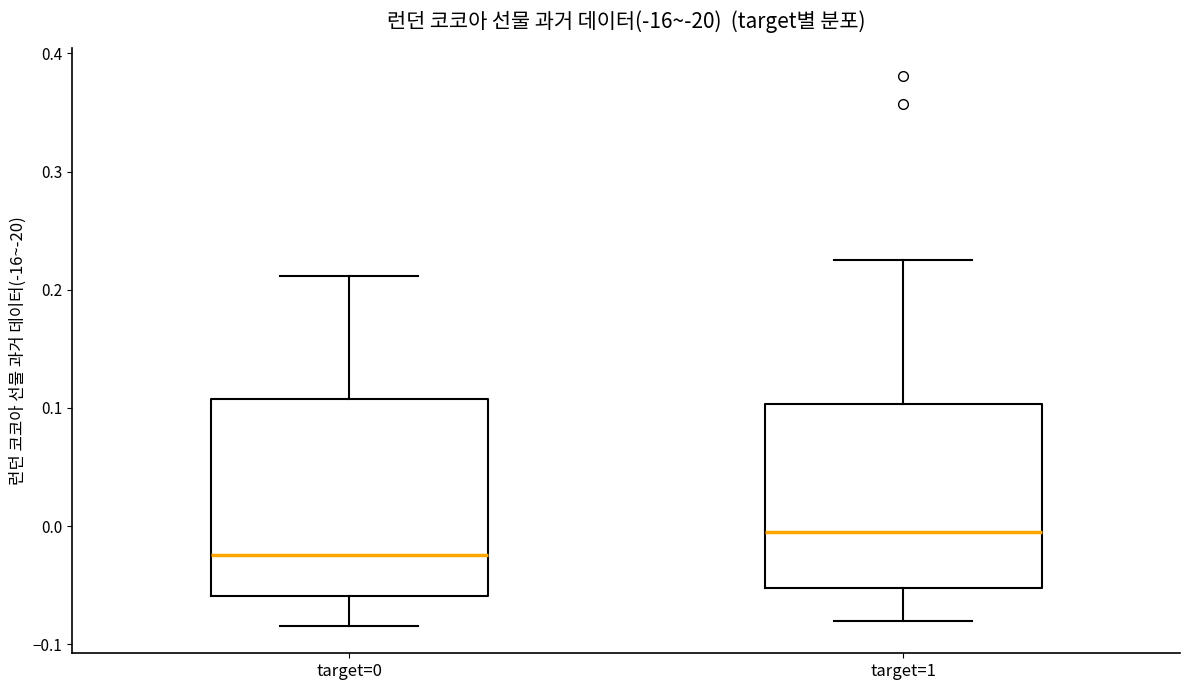

Where does the upper whisker of the box for target=1 end on the y-axis? The values are not printed on the chart, so give them approximately, as read against the axis.

0.23